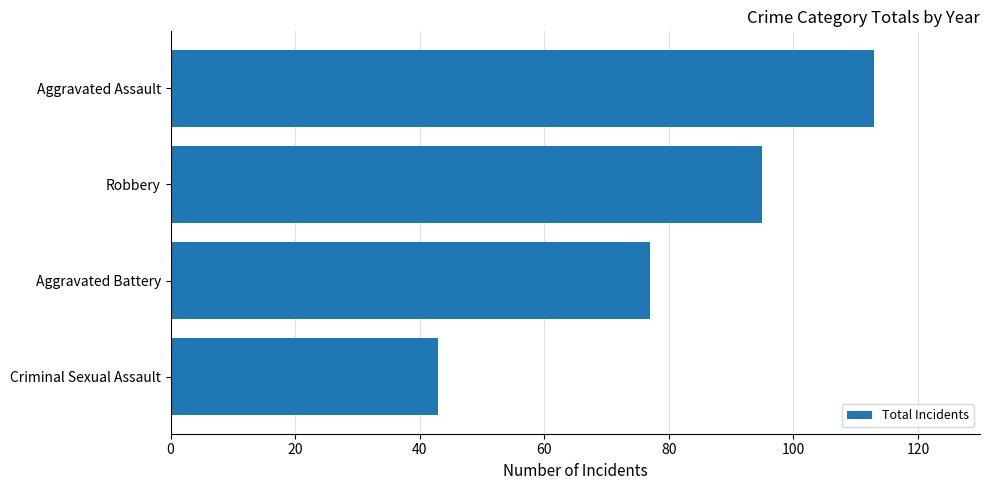

Between Criminal Sexual Assault and Aggravated Battery, which is larger?

Aggravated Battery